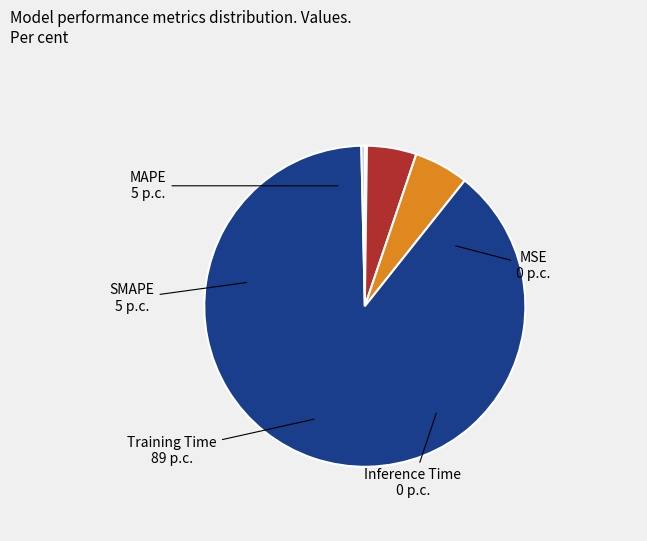

Which slice is the largest?

Training Time